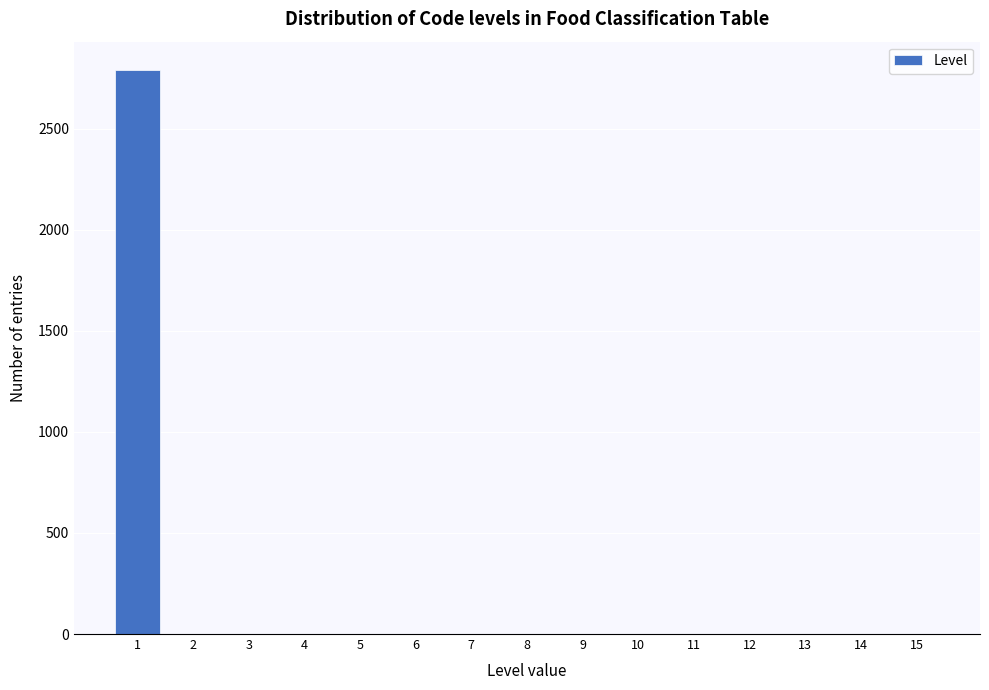

Reading left to right, list all the values displayed in this chart.

1=2792	2=0	3=0	4=0	5=0	6=0	7=0	8=0	9=0	10=0	11=0	12=0	13=0	14=0	15=0